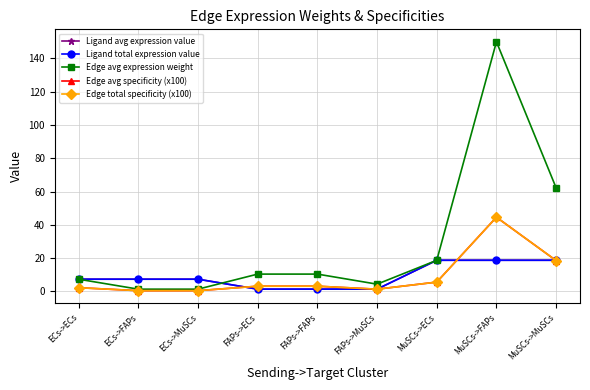

List the labels in order of Ligand avg expression value value, largest first.

MuSCs->ECs, MuSCs->FAPs, MuSCs->MuSCs, ECs->ECs, ECs->FAPs, ECs->MuSCs, FAPs->ECs, FAPs->FAPs, FAPs->MuSCs